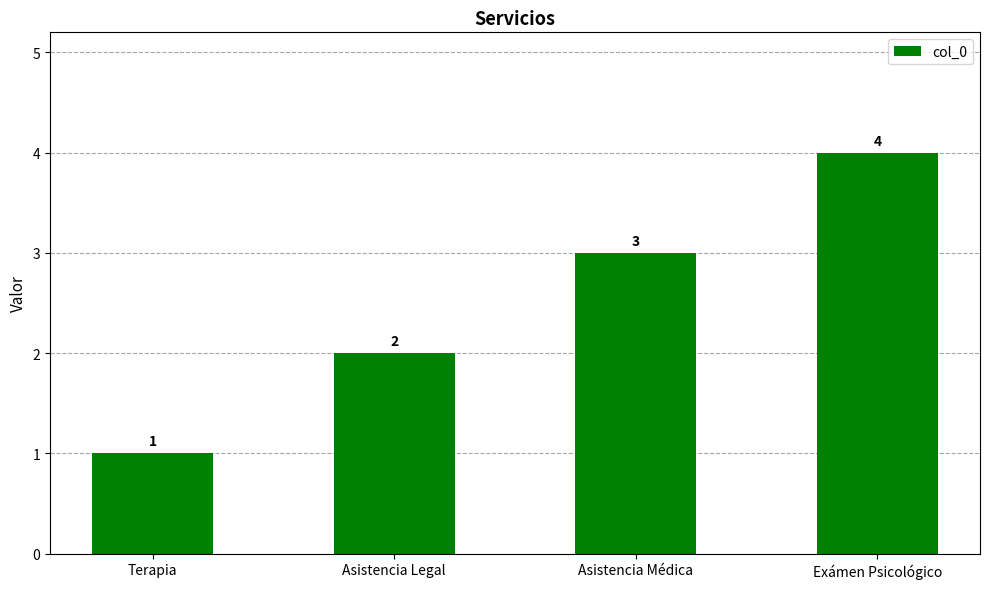

The chart shows a value of 3 at Asistencia Médica. True or false?

True